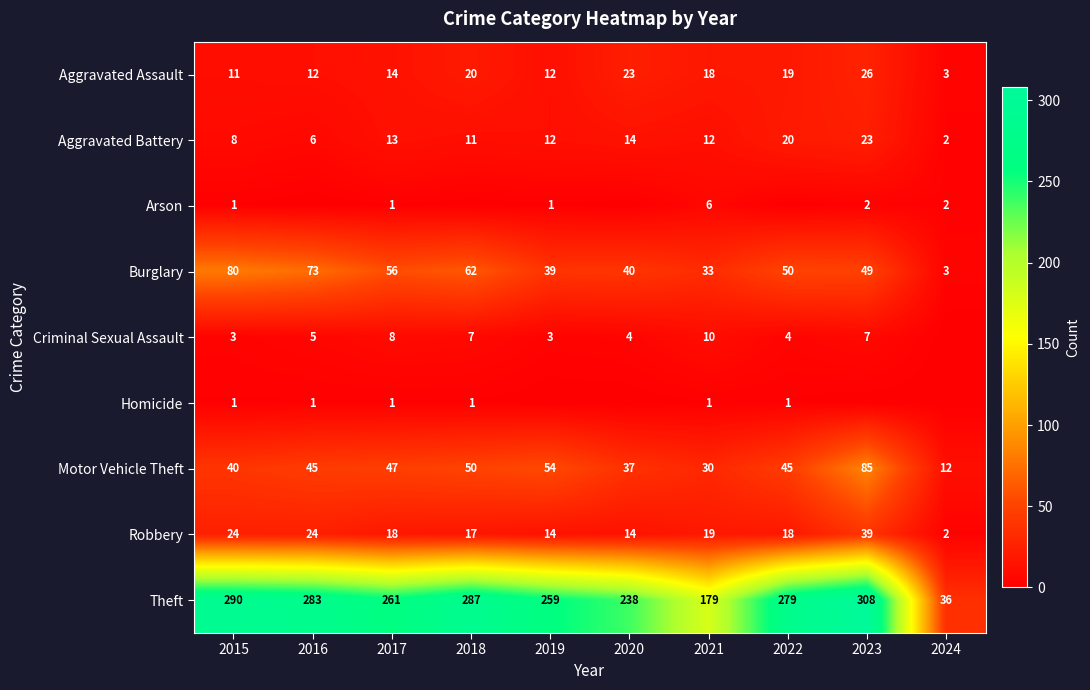

Is it true that Robbery equals 10 at 2022?

False